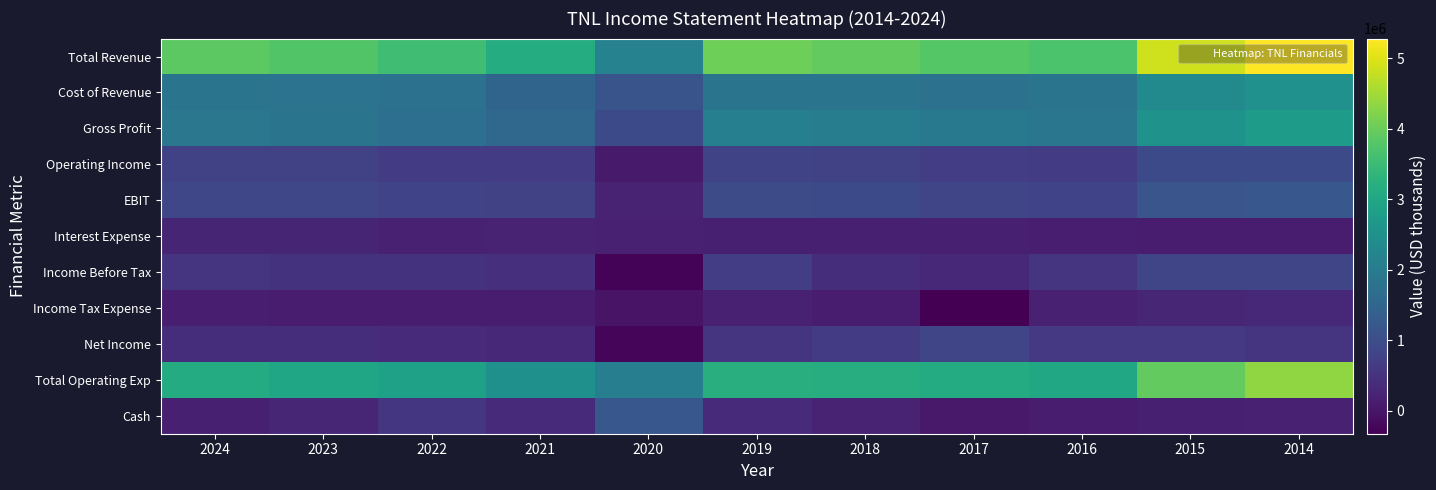

Which label corresponds to the largest value in the chart?

2014